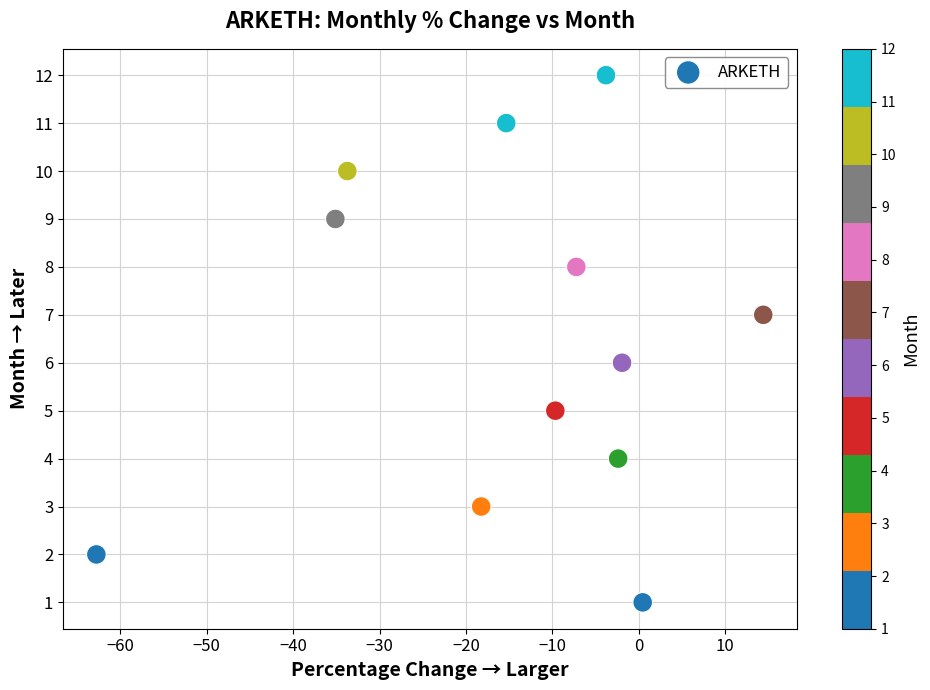

What is the range of Y values (max minus min)?

11